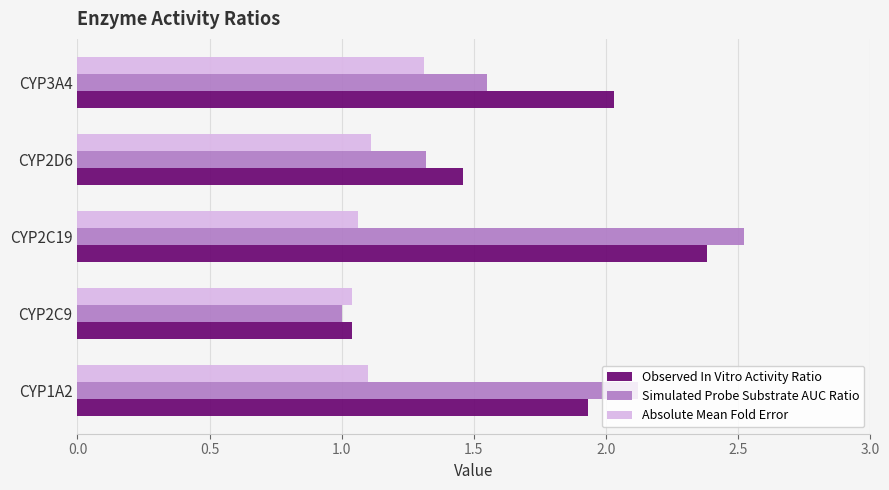

What is the total value across all series at CYP3A4?

4.9